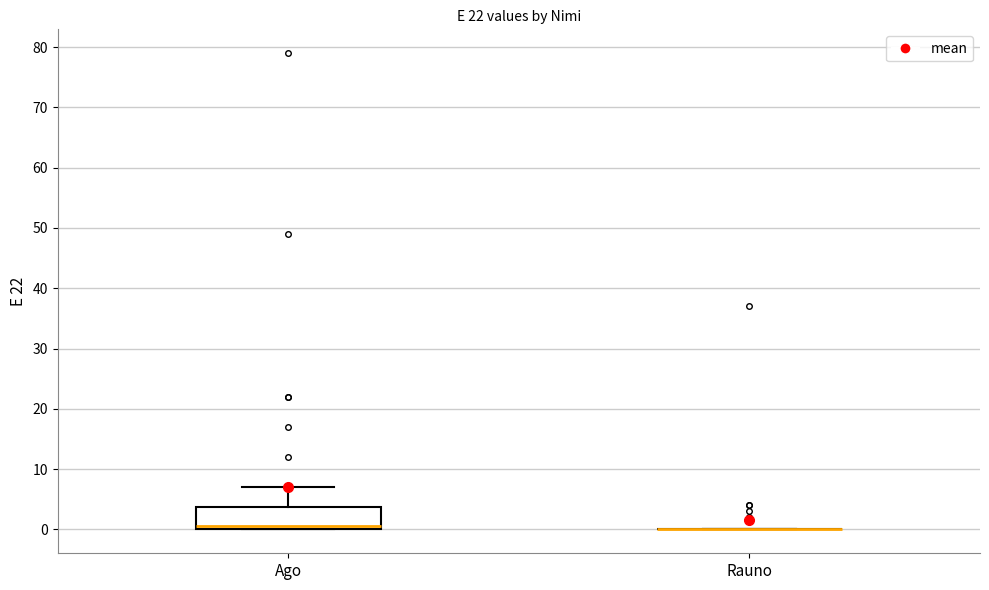

Reading left to right, read every box against the y-axis: the position of its median line, the range the box covers, and the ends of its whiskers. The values are not printed on the chart, so give them approximately, as read against the axis.

Ago: median 1, box 0 to 4, whiskers 0 to 7
Rauno: box collapsed to a line at 0, whiskers 0 to 0